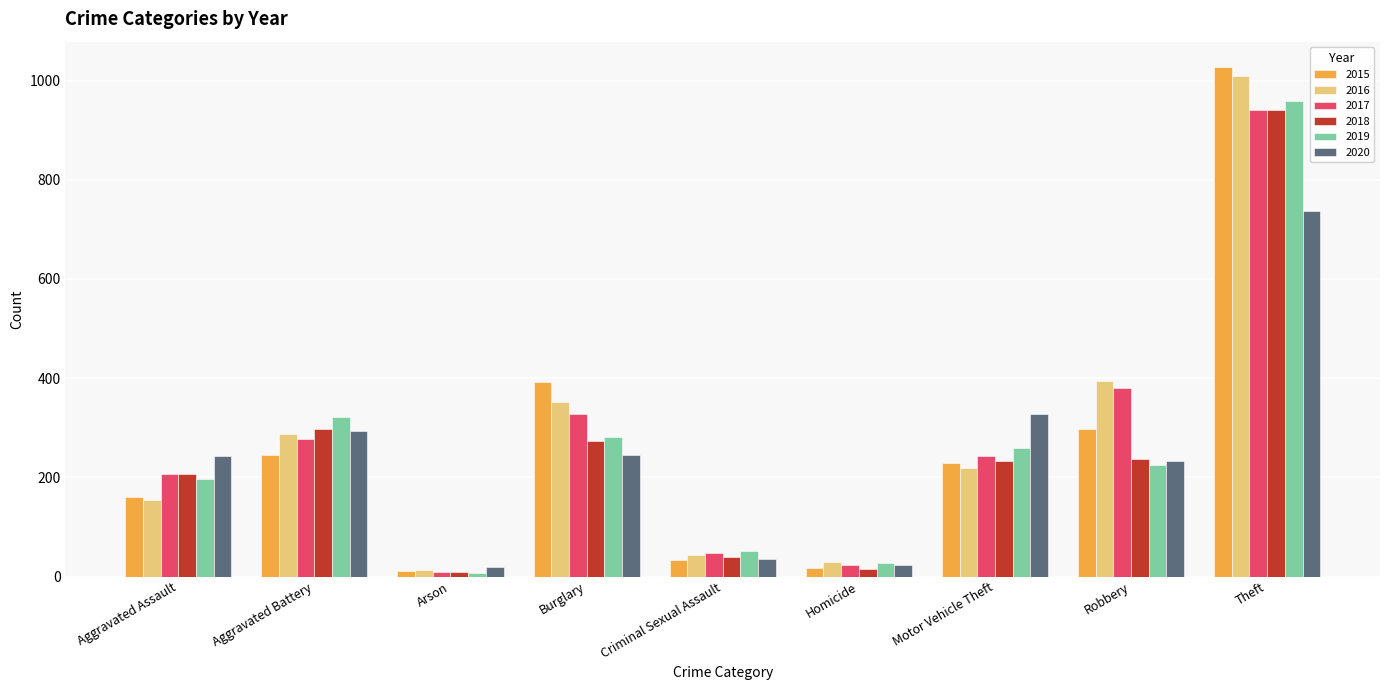

True or false: 2015 has a value of 1751 at Theft.

False